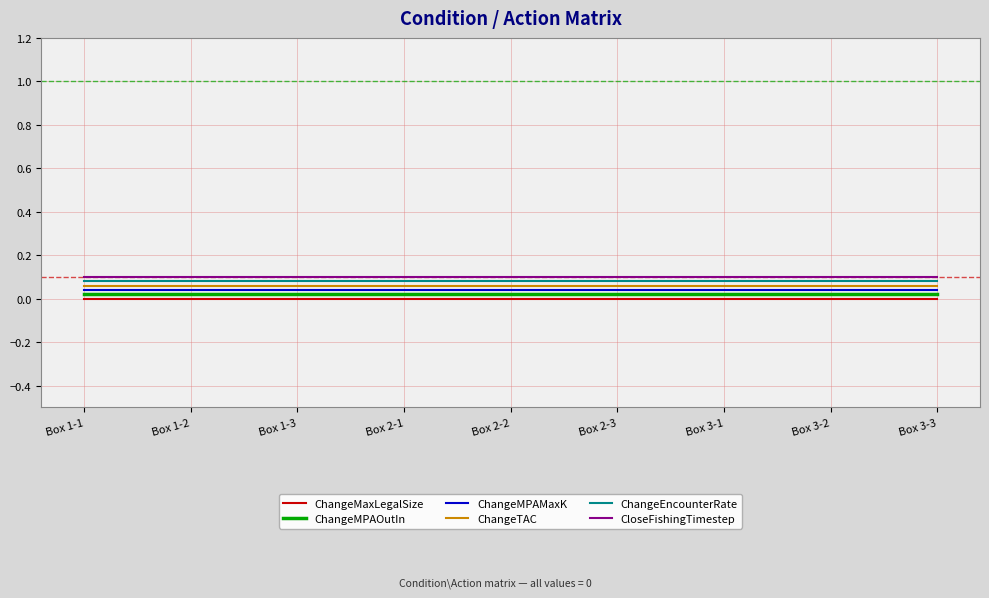

The value of ChangeEncounterRate at Box 1-3 is 0.0. True or false?

False